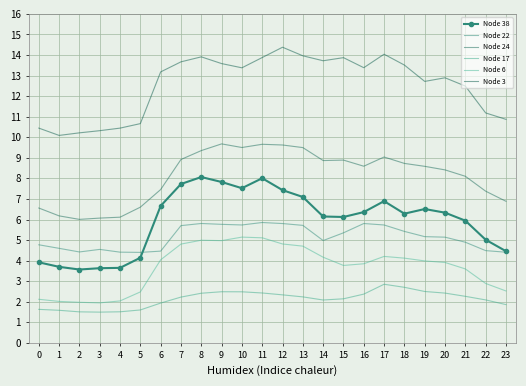

True or false: Node 17 and Node 6 cross at least once.

False